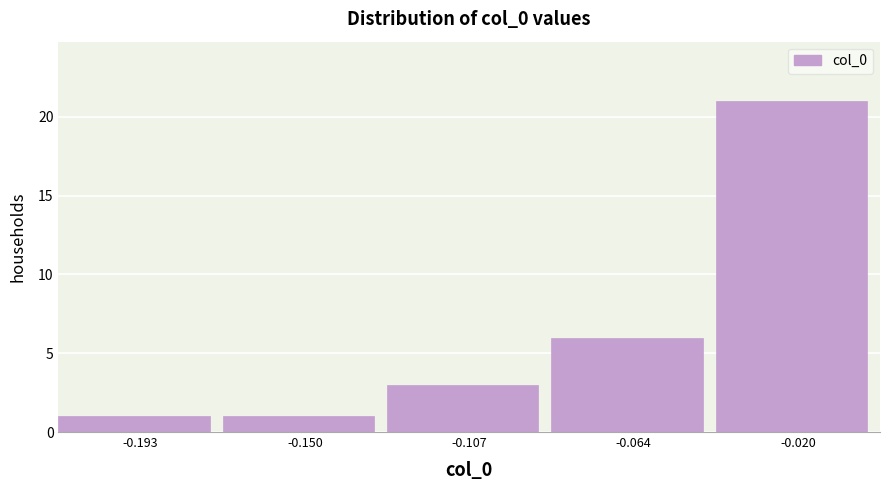

Reading left to right, list every bar in this chart as the range it spans on the x-axis followed by its height. Neither the bar edges nor the heights are printed on the chart, so give them approximately, as read against the axes.

-0.215 to -0.170: 1
-0.170 to -0.130: 1
-0.130 to -0.085: 3
-0.085 to -0.040: 6
-0.040 to 0.000: 21